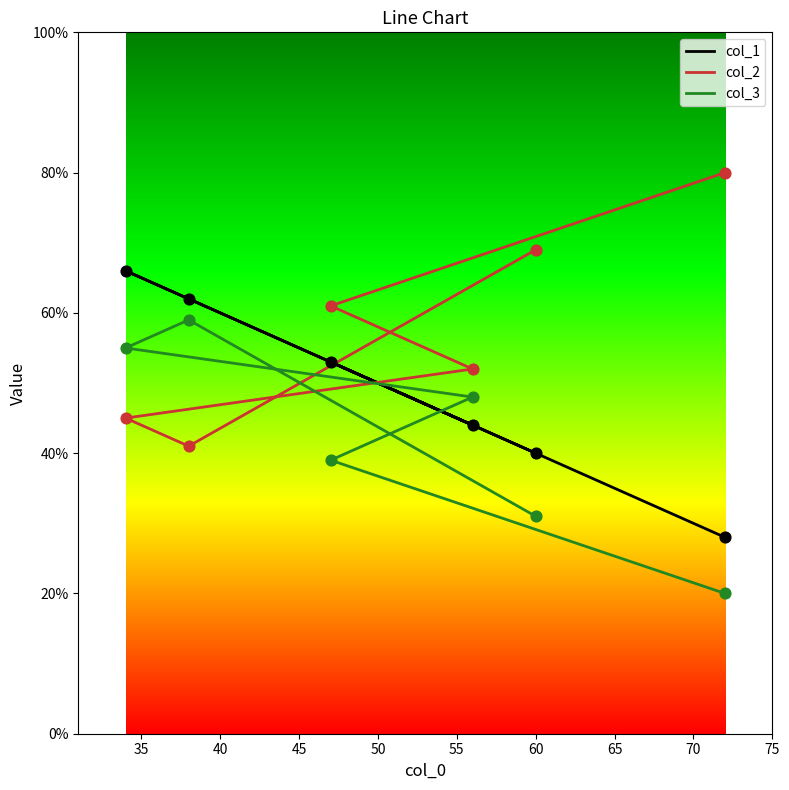

Which series reaches the maximum Y coordinate?

col_2